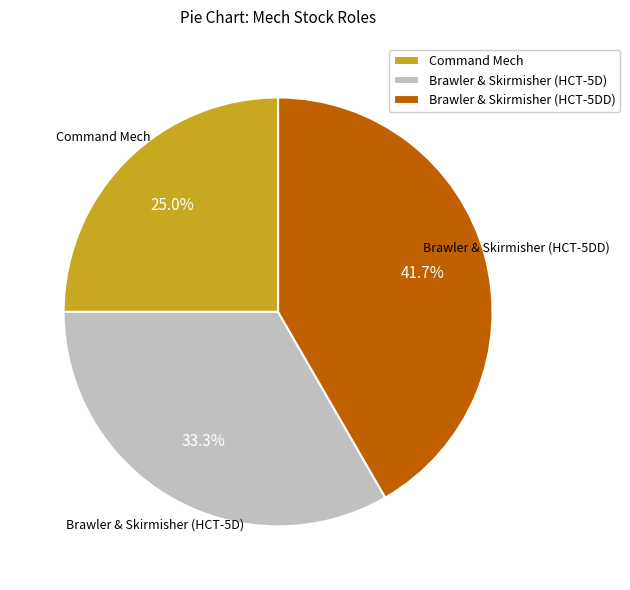

Which slice is the largest?

Brawler & Skirmisher (HCT-5DD)